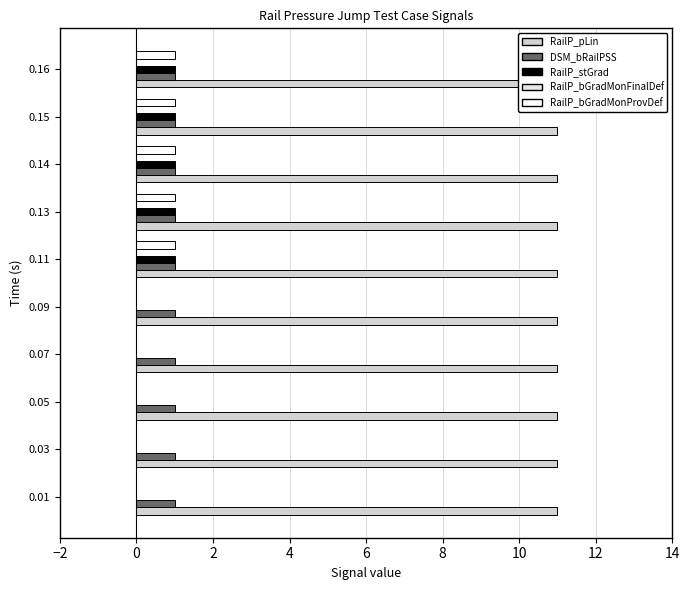

How many data points does each series have?

10